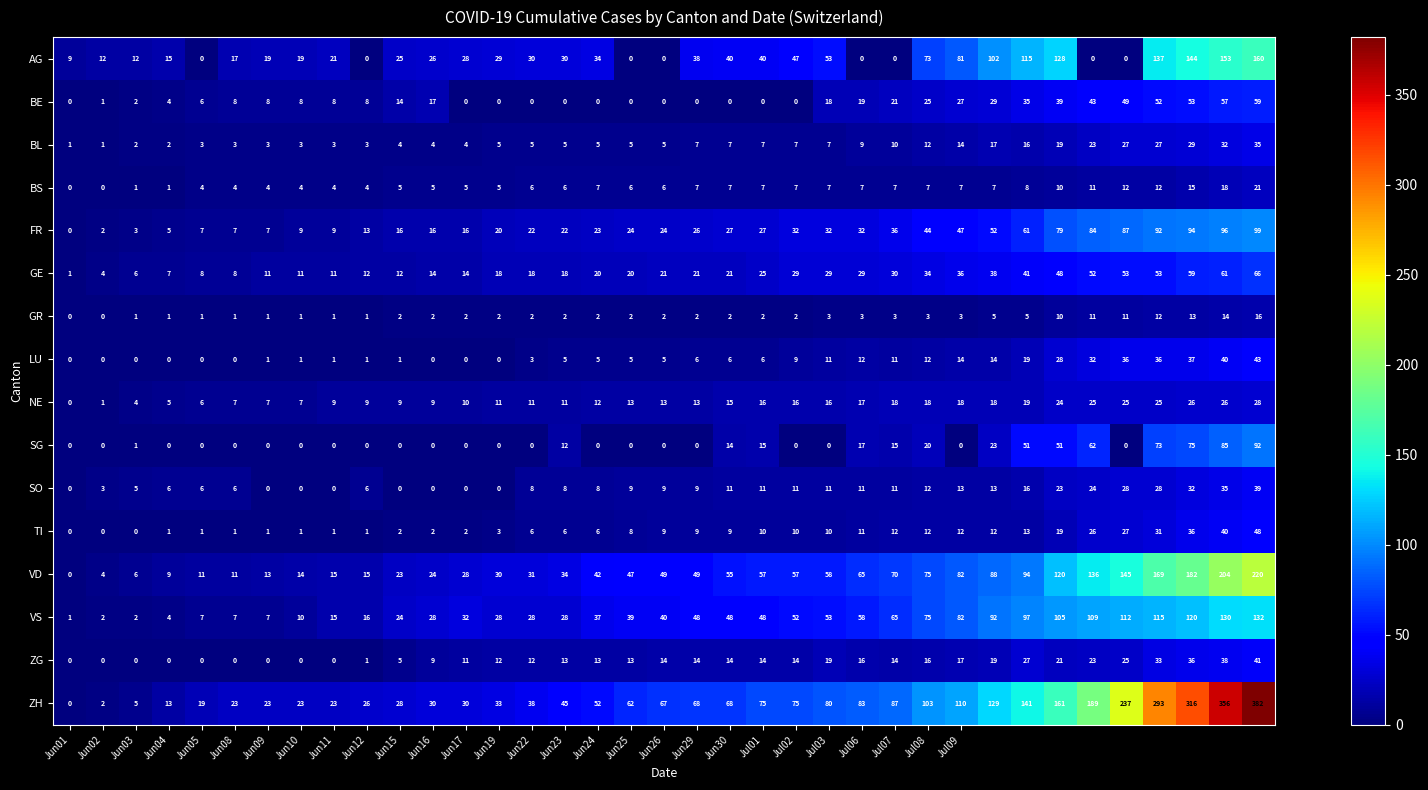

What is the difference between the second highest and minimum values in the BS series?

18